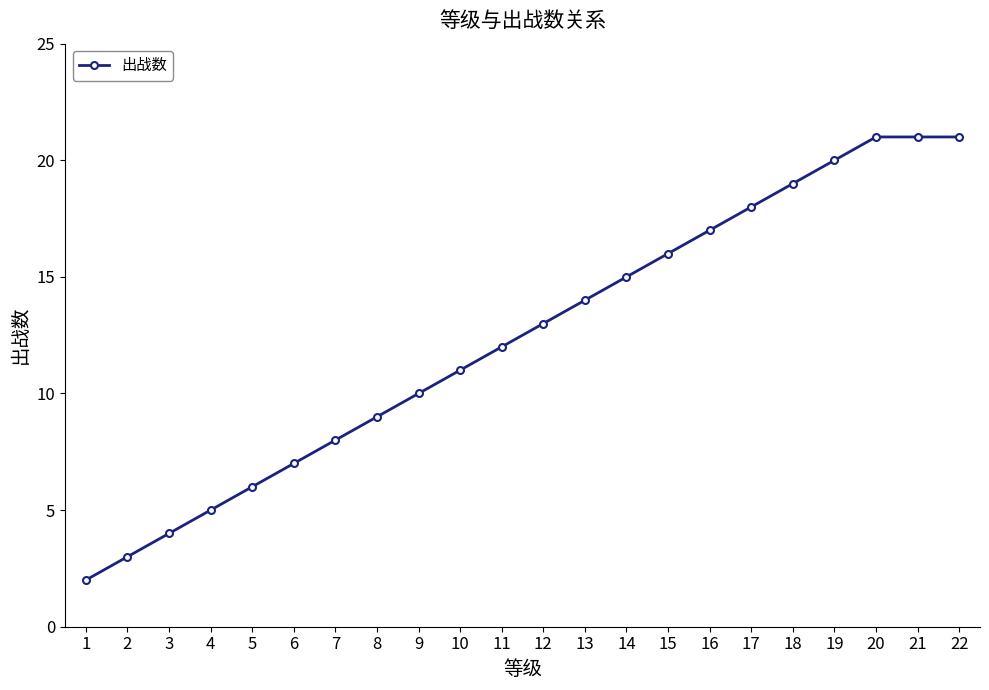

At which label is the value closest to 11?

10